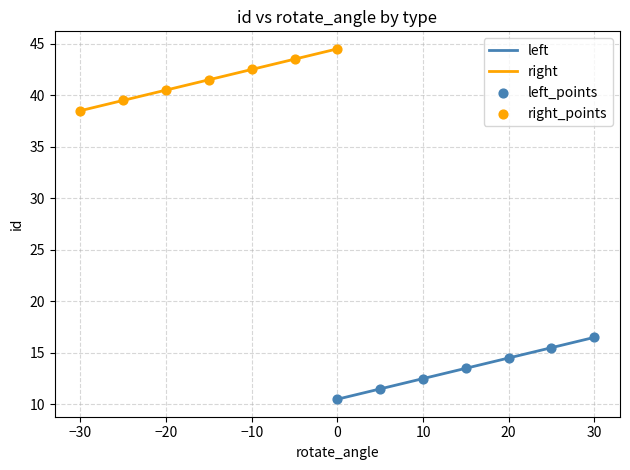

What is the minimum value for left?

10.5